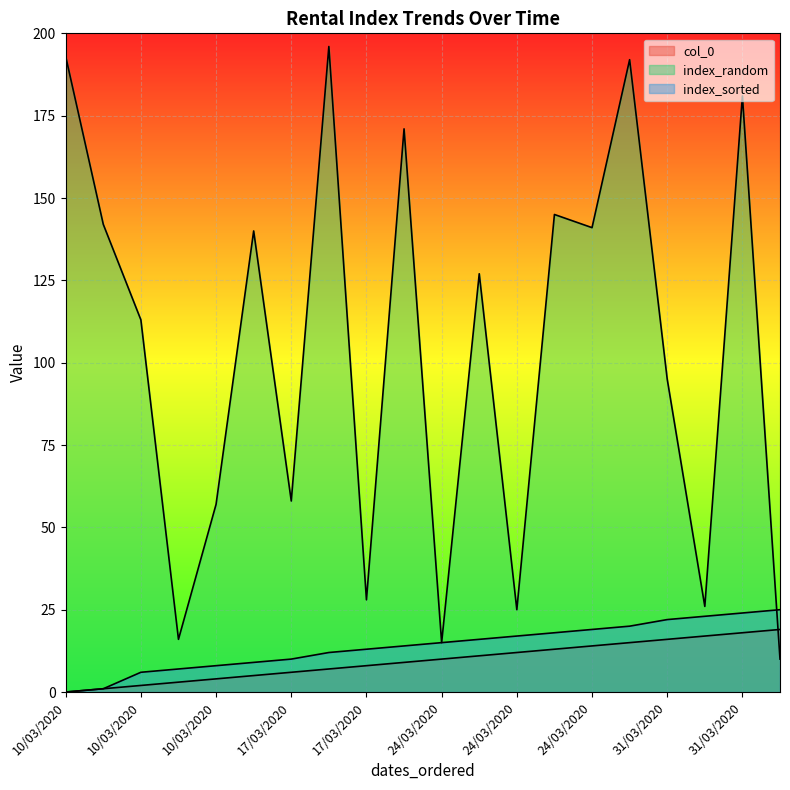

Reading left to right, list all the values displayed in this chart.

col_0: 0	1	2	3	4	5	6	7	8	9	10	11	12	13	14	15	16	17	18	19
index_random: 193	142	113	16	57	140	58	196	28	171	15	127	25	145	141	192	95	26	181	10
index_sorted: 0	1	6	7	8	9	10	12	13	14	15	16	17	18	19	20	22	23	24	25